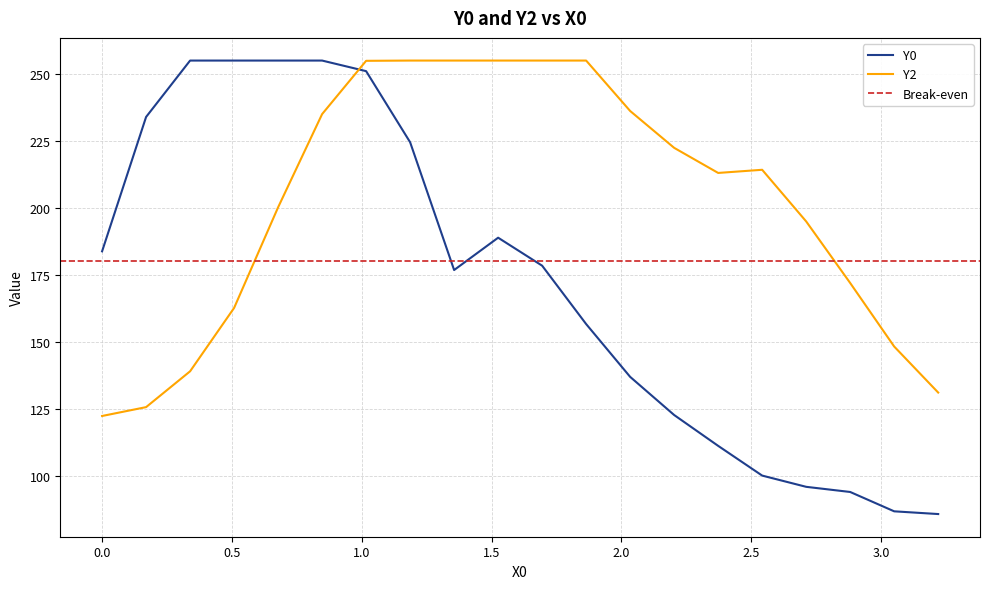

Count the number of data series in this chart.

2